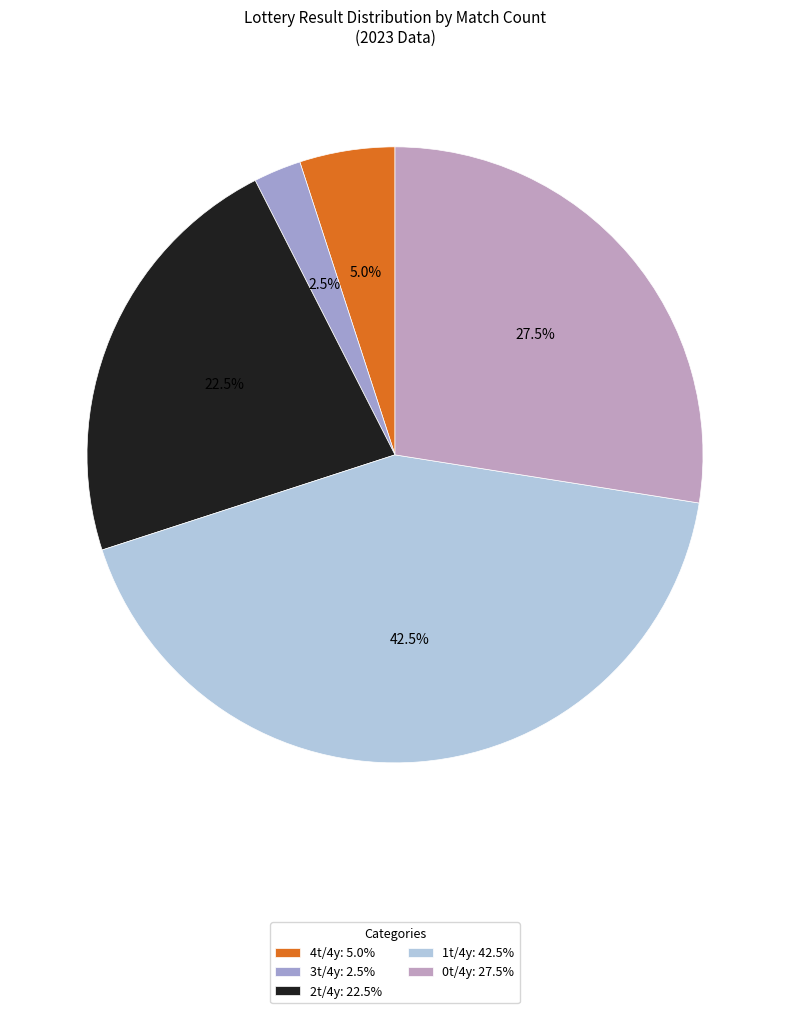

What is the smallest slice in the pie chart?

3t/4y